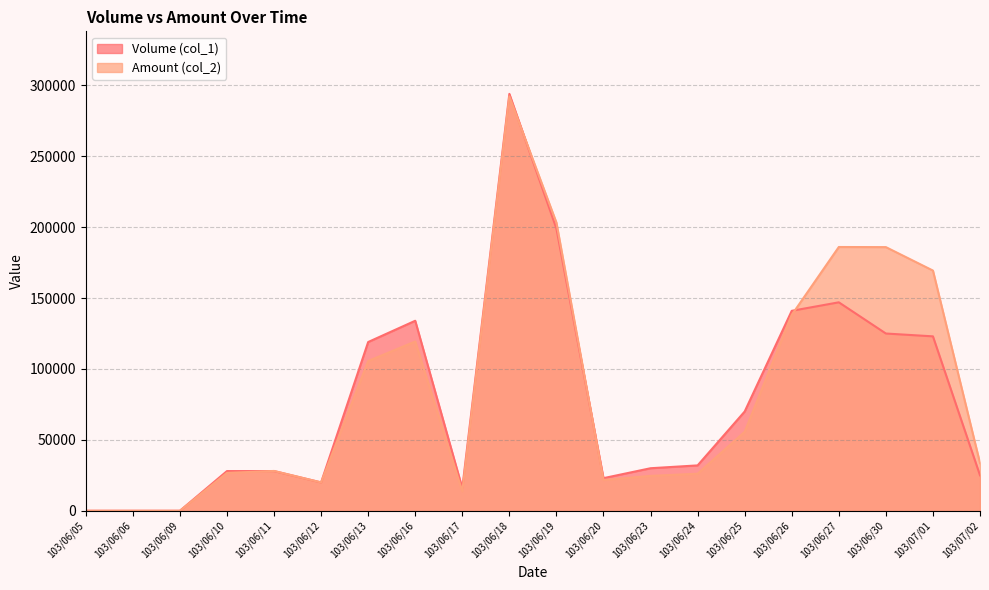

Does the chart display data point markers on the line(s)?

No